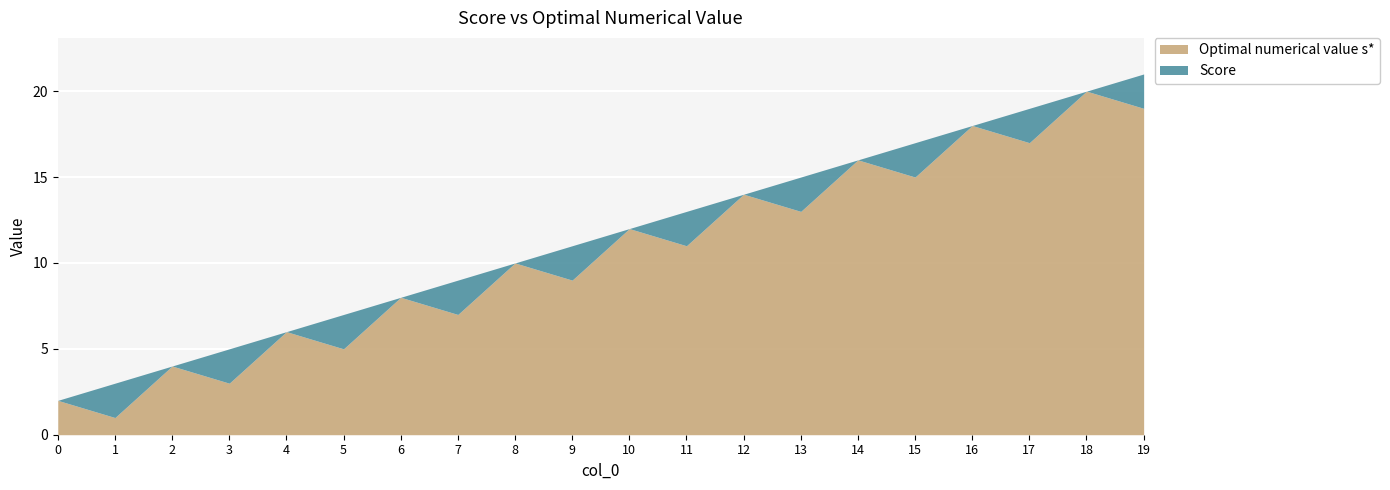

Rank the categories by Optimal numerical value s* value from highest to lowest.

18, 19, 16, 17, 14, 15, 12, 13, 10, 11, 8, 9, 6, 7, 4, 5, 2, 3, 0, 1